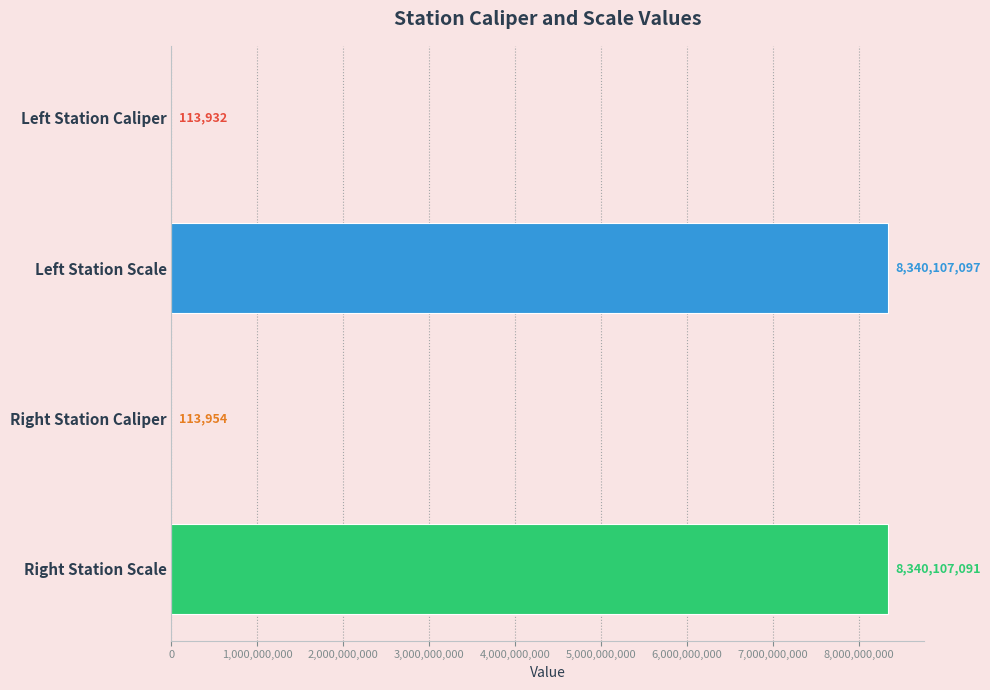

What is the sum of the values at Left Station Scale and Right Station Caliper?

8340221051